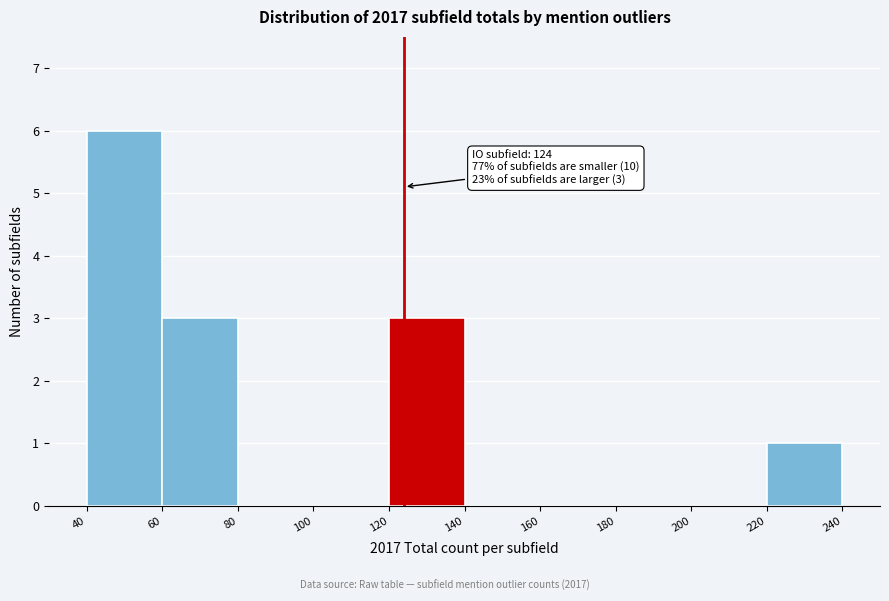

Which range on the x-axis has the tallest bar?

40 to 60